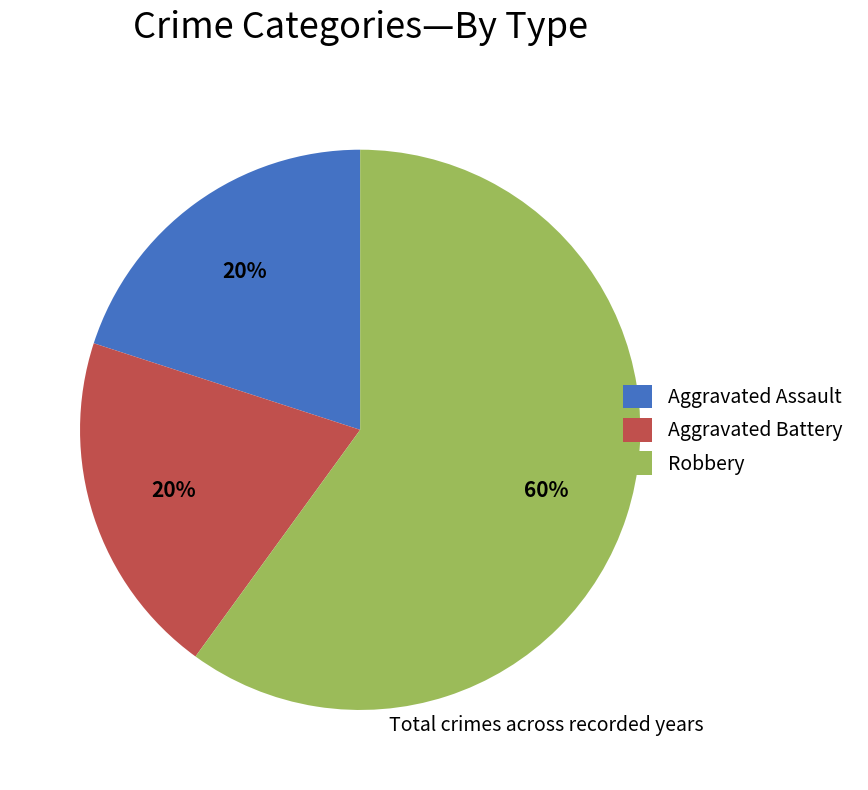

Combined, do Robbery and Aggravated Assault account for over 50%?

Yes